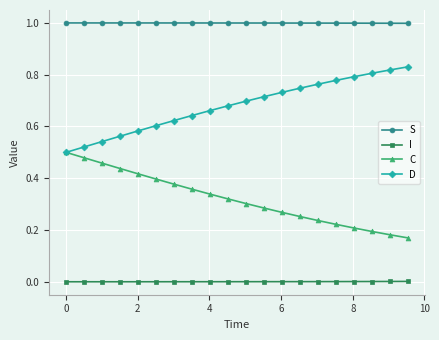

Rank the series by their maximum value, from lowest to highest.

I, C, D, S